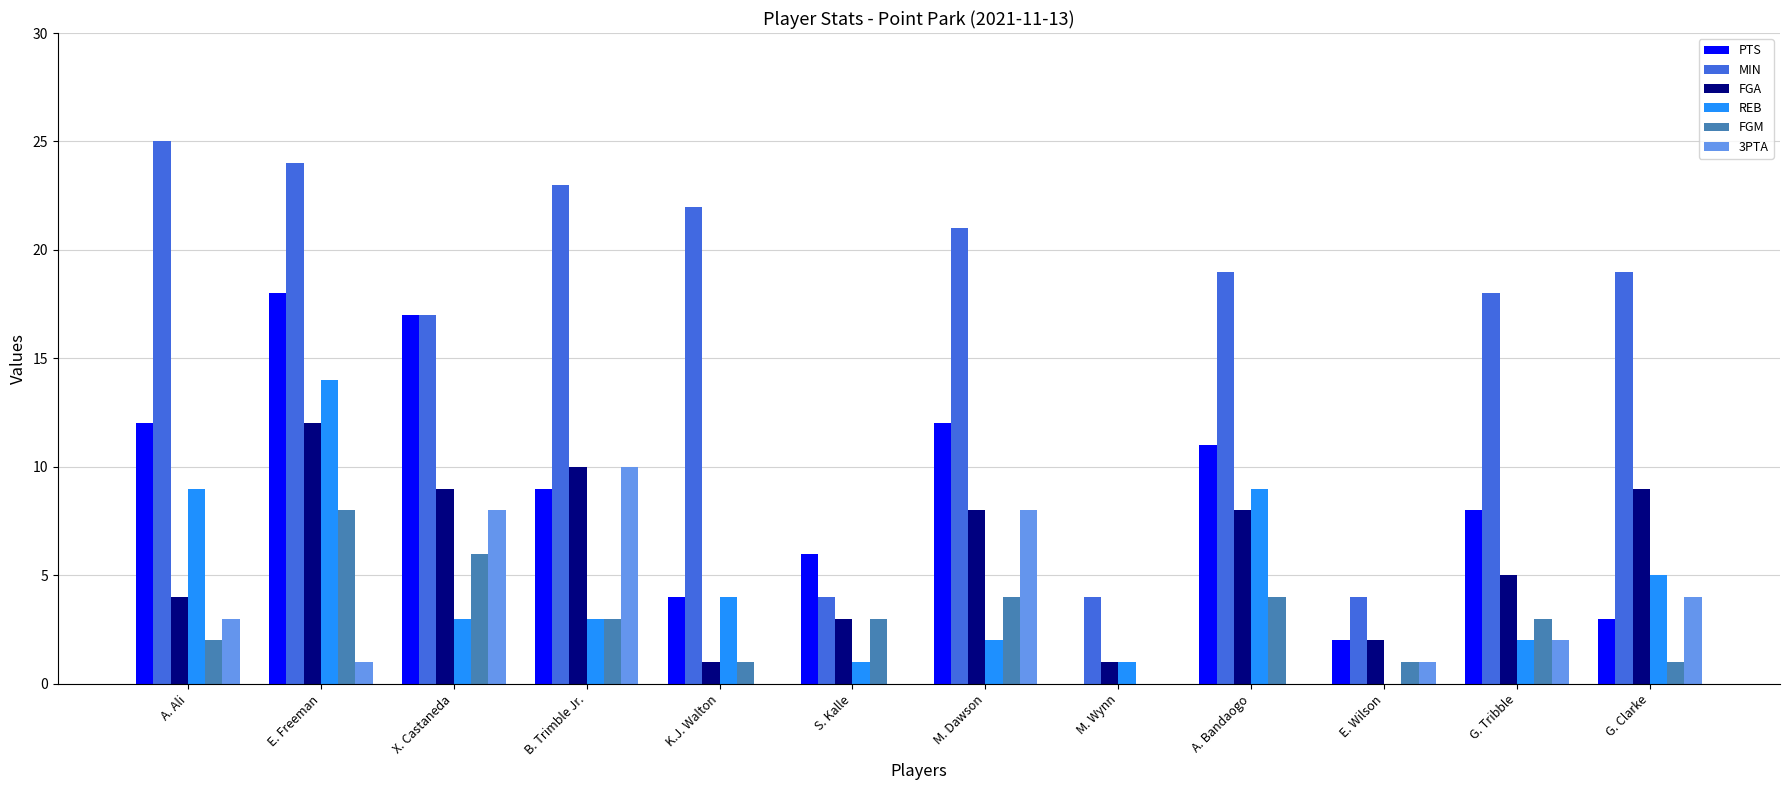

Which category has the highest value across all series?

A. Ali